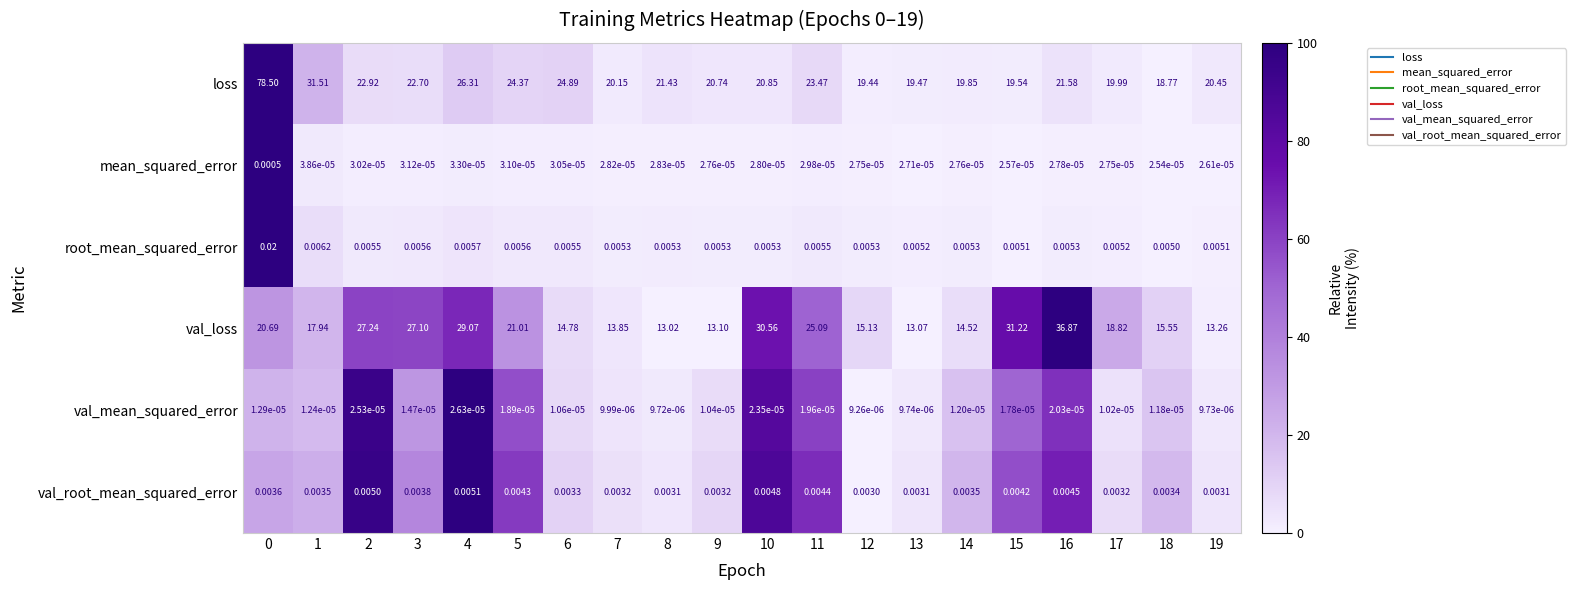

Is the value of mean_squared_error at 5 greater than the value of root_mean_squared_error at 2?

No